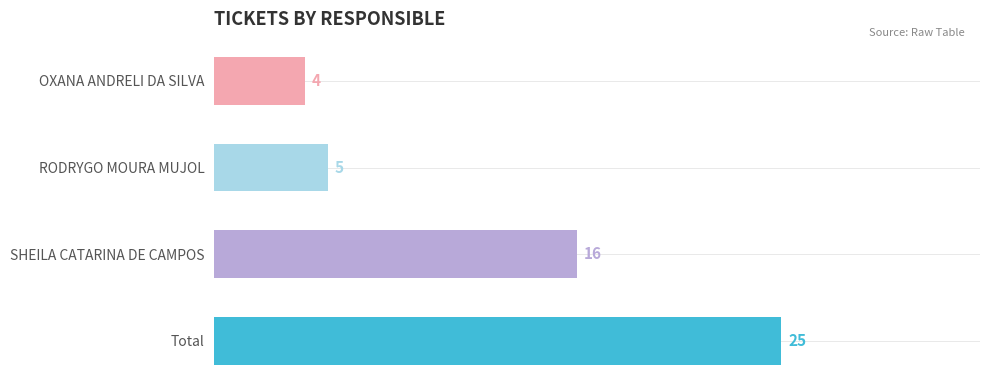

True or false: the data shows 23 at SHEILA CATARINA DE CAMPOS.

False